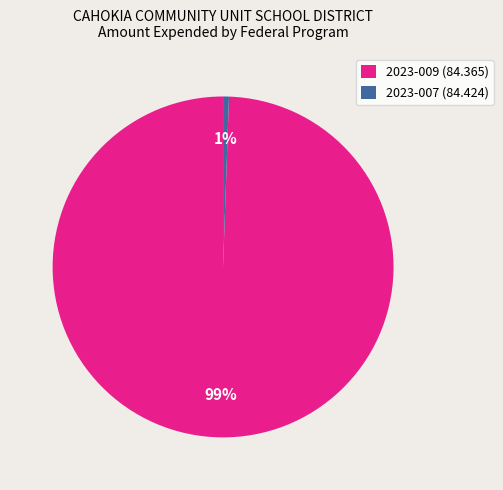

How many segments does this pie chart have?

2